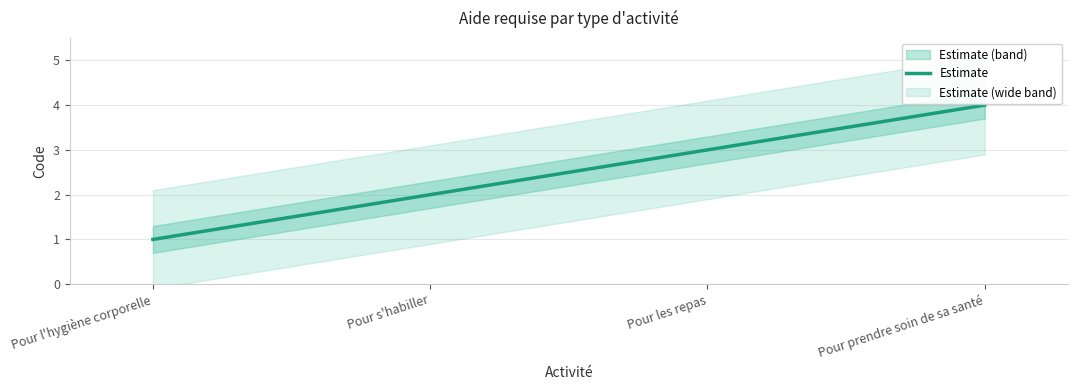

True or false: there are more than 1 points higher than both neighbors.

False